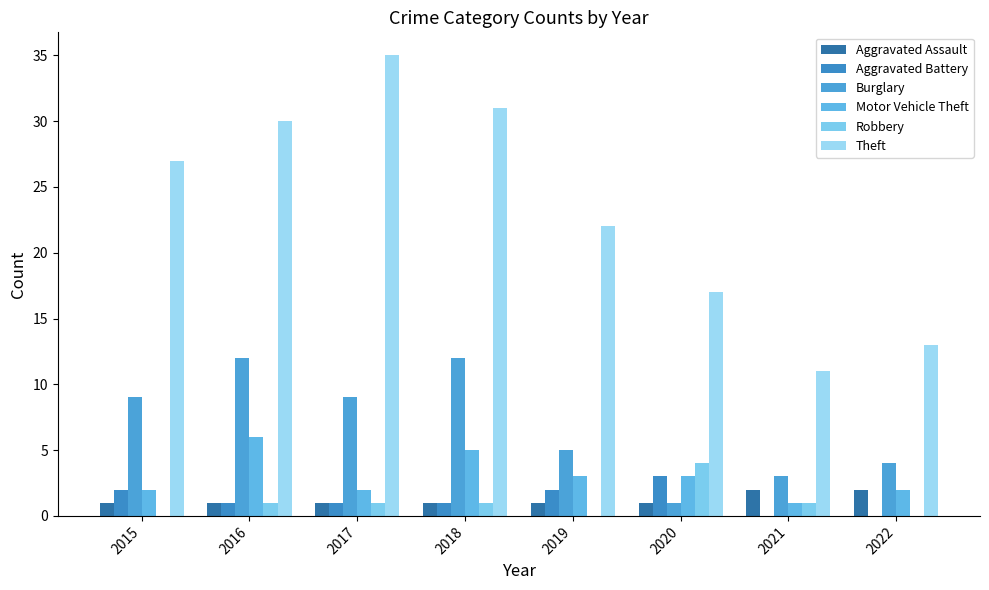

Does the chart contain stacked bars?

No